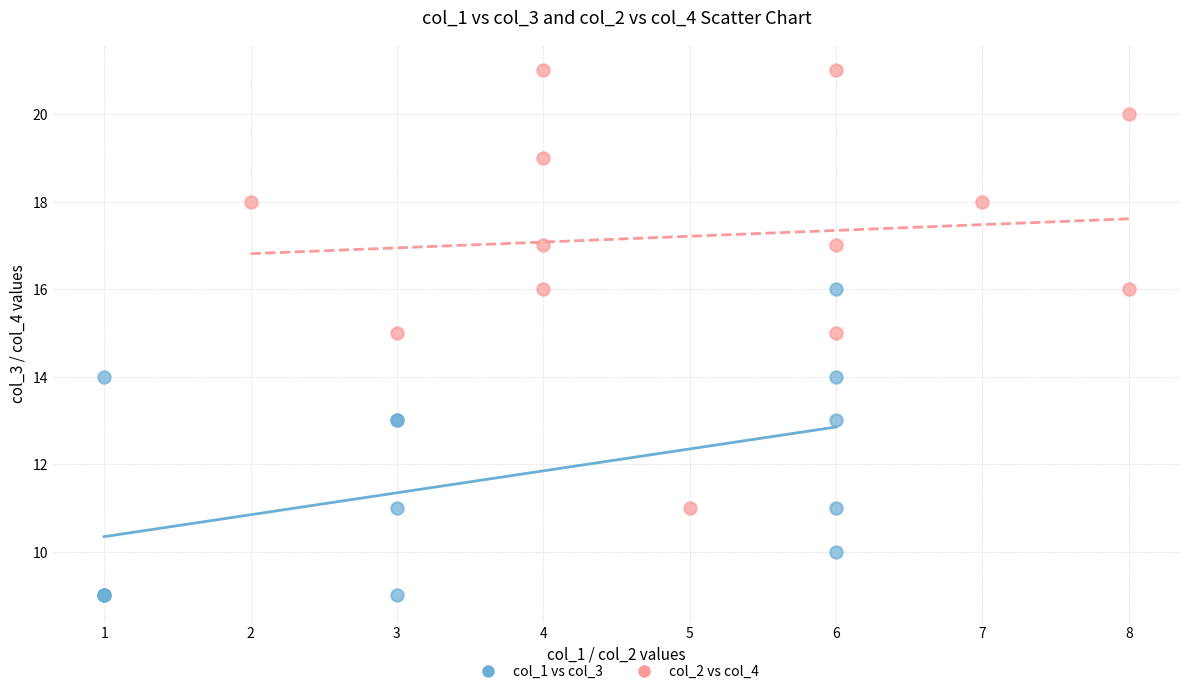

Which series reaches the minimum Y coordinate?

col_1 vs col_3